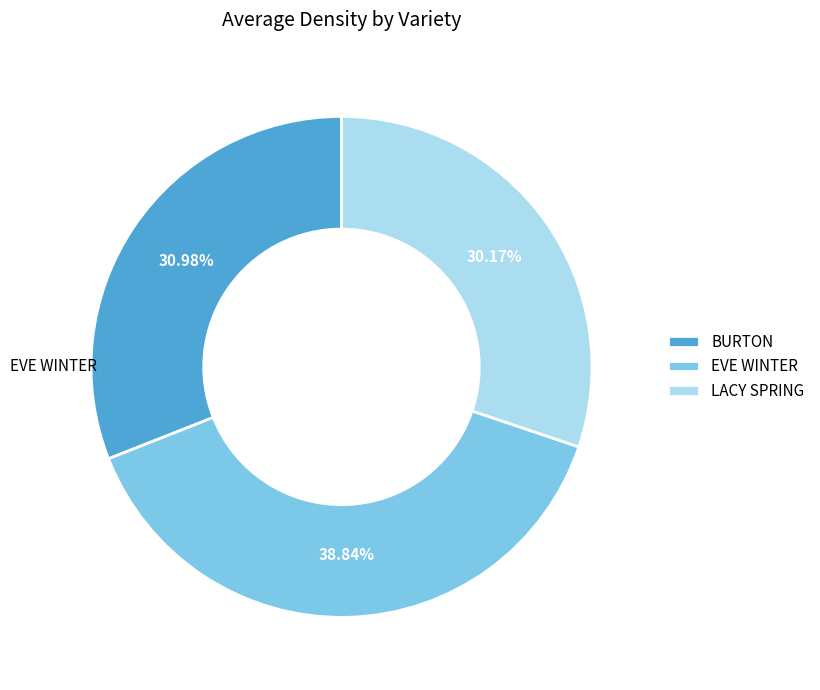

True or false: EVE WINTER accounts for 48% of the total.

False